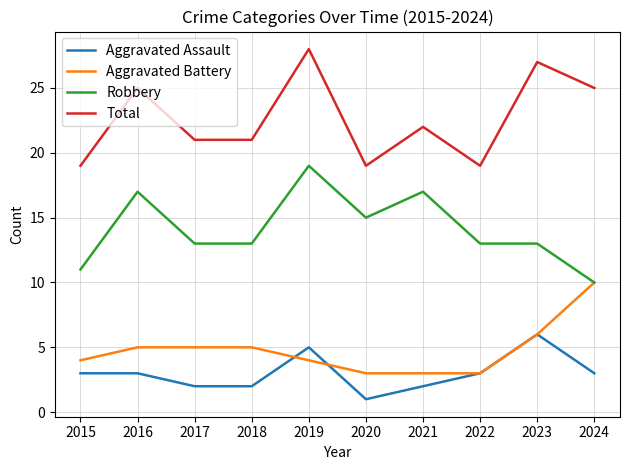

What are all the series names shown in the legend?

Aggravated Assault, Aggravated Battery, Robbery, Total